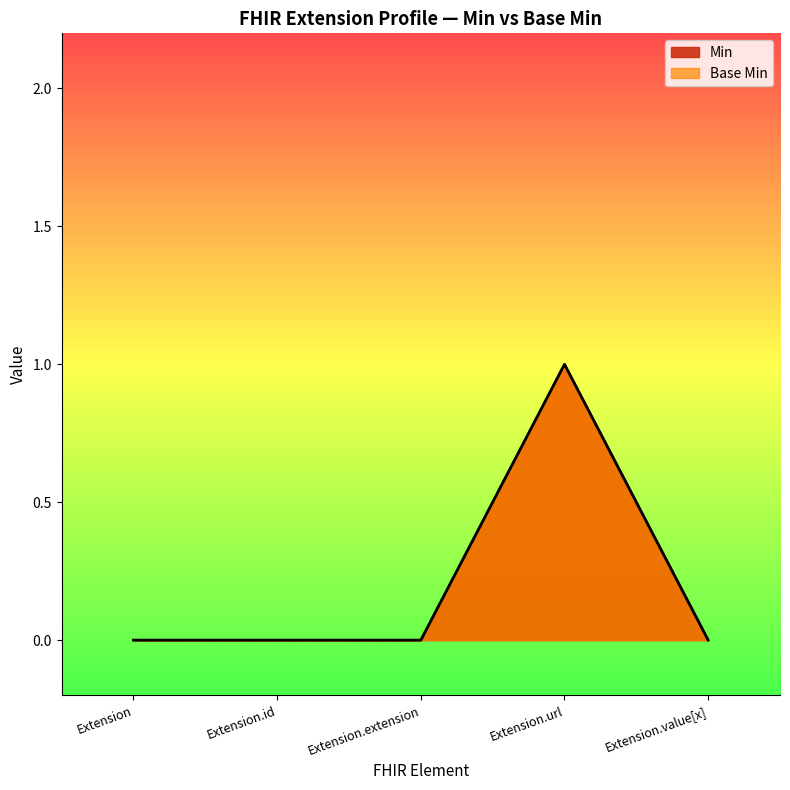

Which series has the widest spread of values?

Min